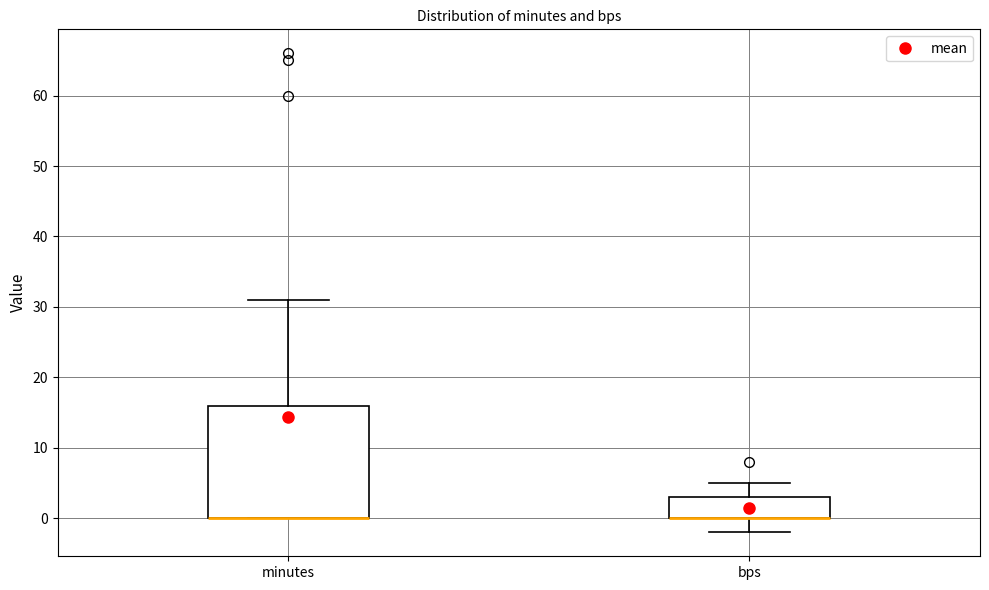

Reading left to right, read every box against the y-axis: the position of its median line, the range the box covers, and the ends of its whiskers. The values are not printed on the chart, so give them approximately, as read against the axis.

minutes: median 0 (drawn on the box's lower edge), box 0 to 16, whiskers 0 to 31
bps: median 0 (drawn on the box's lower edge), box 0 to 3, whiskers -2 to 5